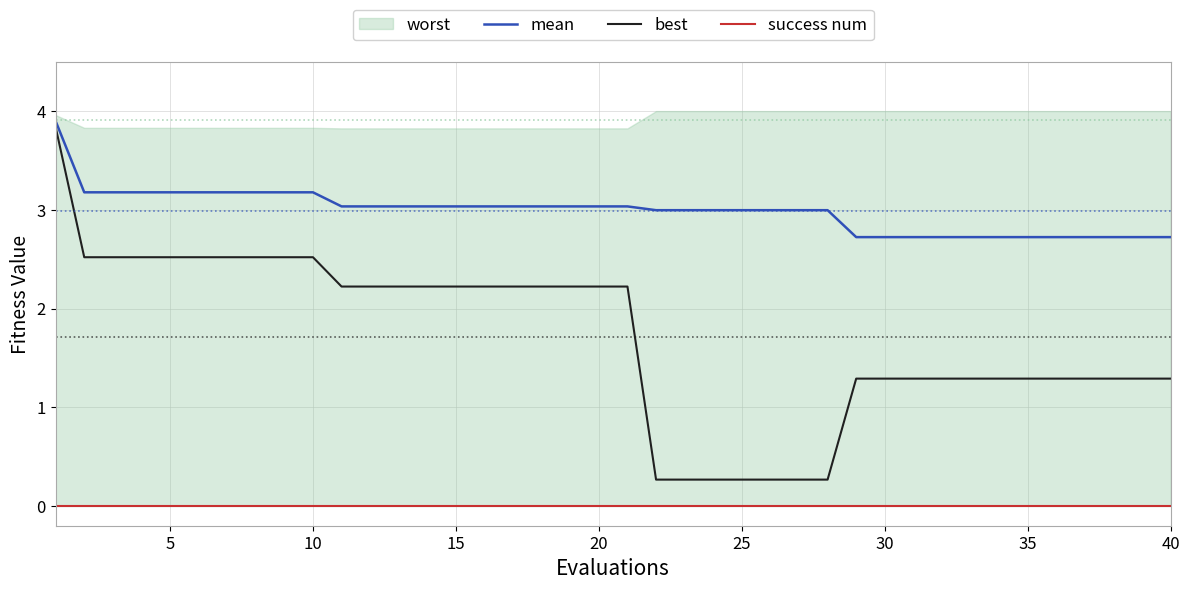

How many lines are shown in the chart?

3